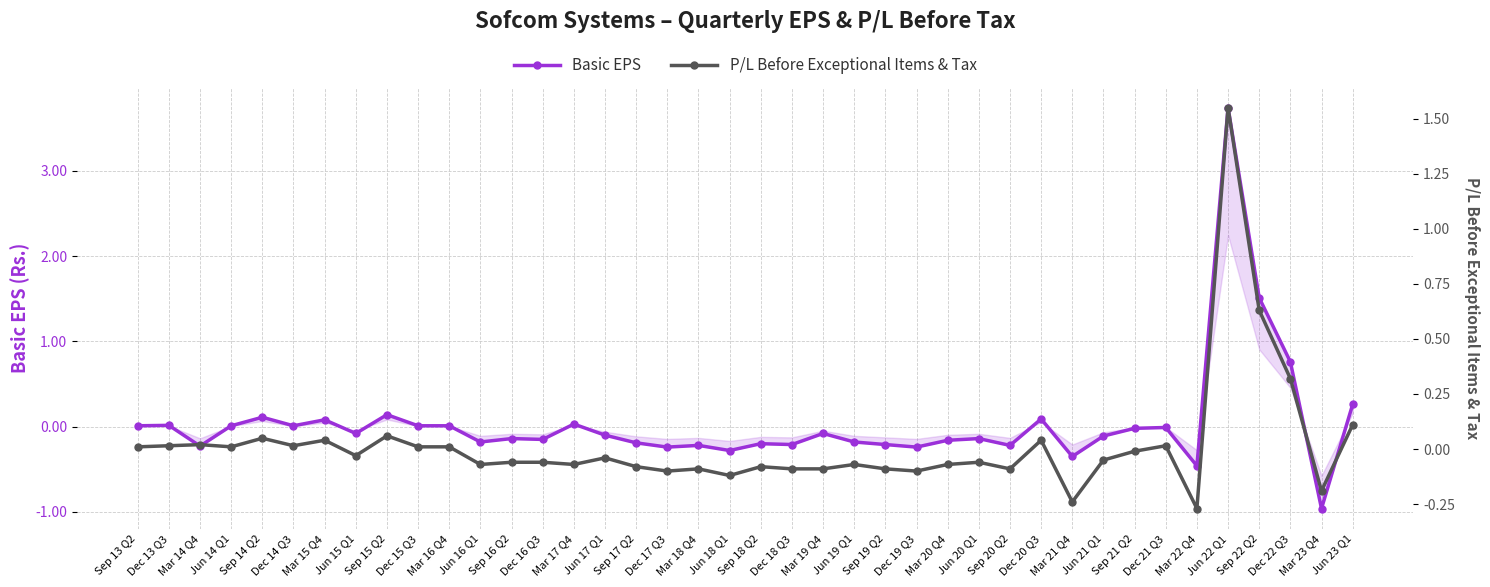

How many lines are shown in the chart?

2